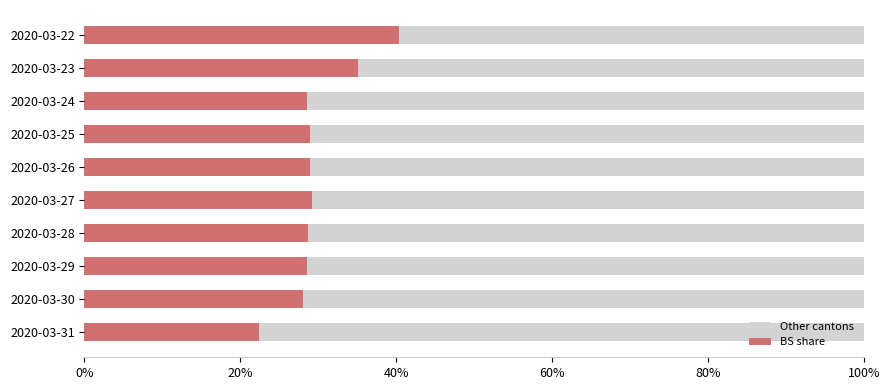

What are all the series names shown in the legend?

Other cantons, BS share